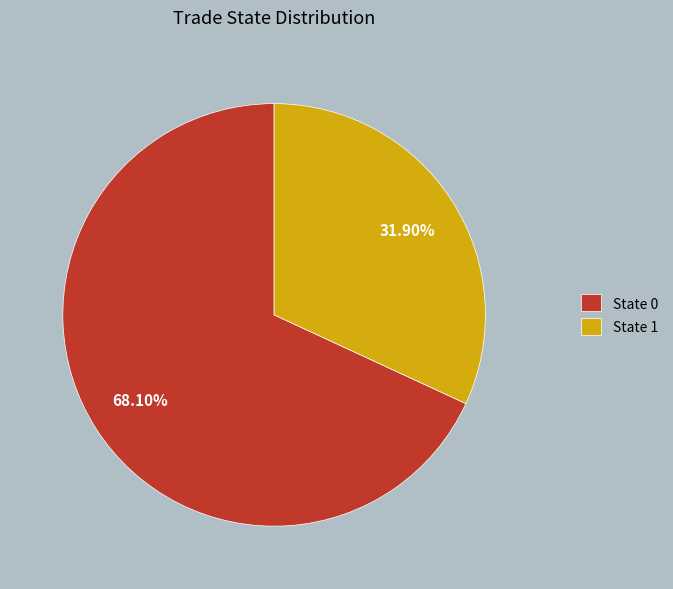

Count the number of slices in the pie.

2